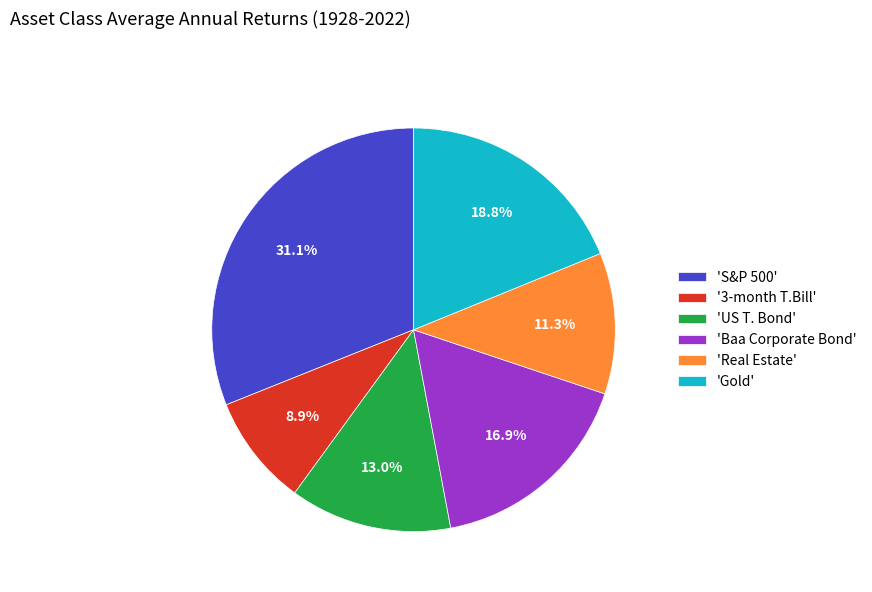

Does 'S&P 500' represent more than half of the total?

No